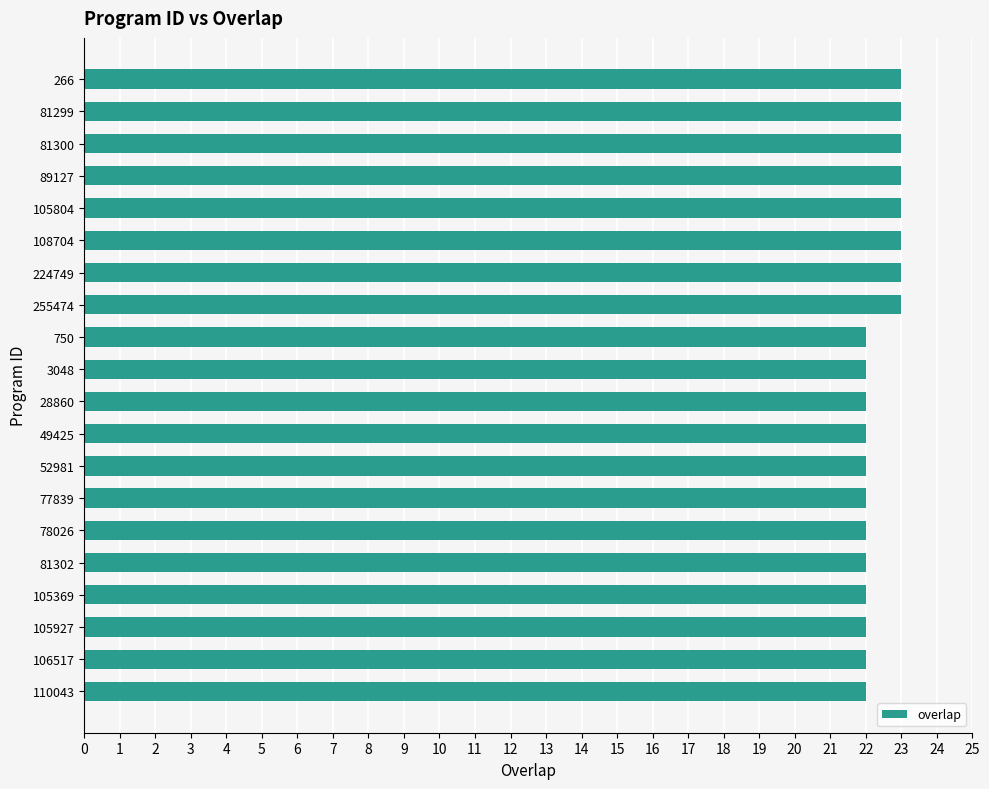

The chart shows a value of 12 at 750. True or false?

False